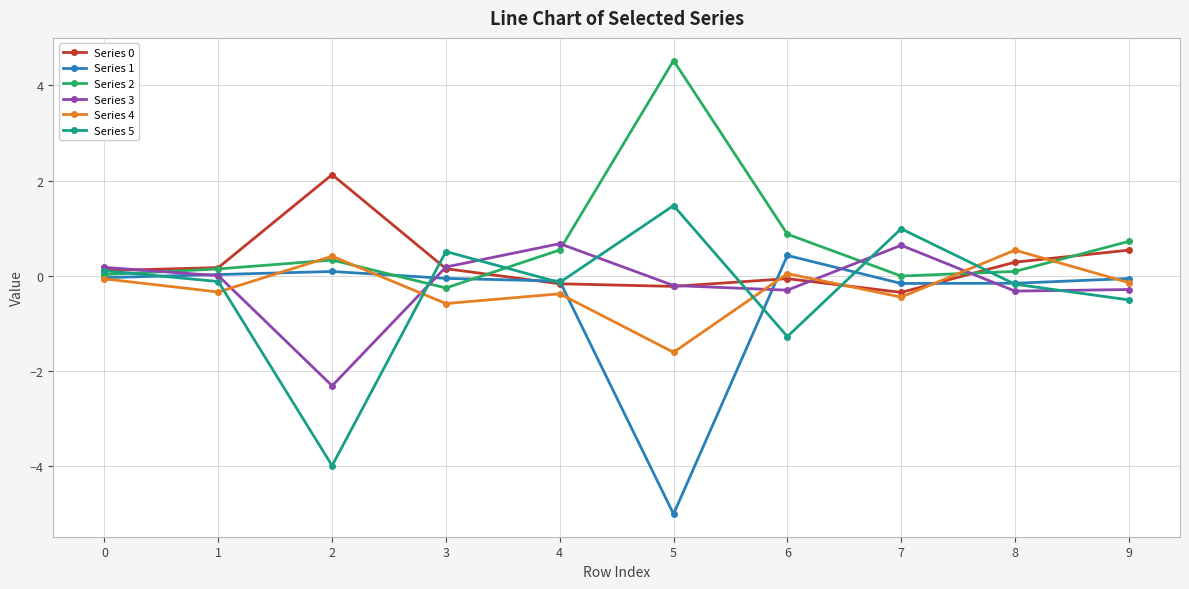

Does the chart have visible grid lines?

Yes